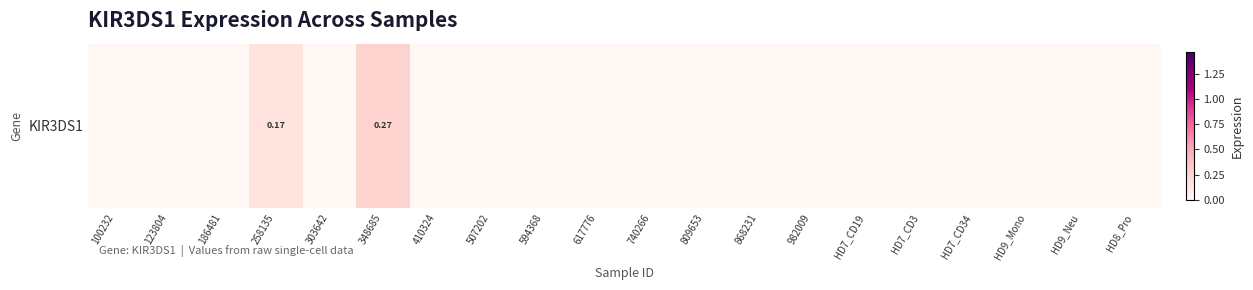

List the labels in order of value, largest first.

348685, 258135, 100232, 123804, 186481, 303642, 410324, 507202, 594368, 617776, 740266, 809653, 868231, 982009, HD7_CD19, HD7_CD3, HD7_CD34, HD9_Mono, HD9_Neu, HD8_Pro